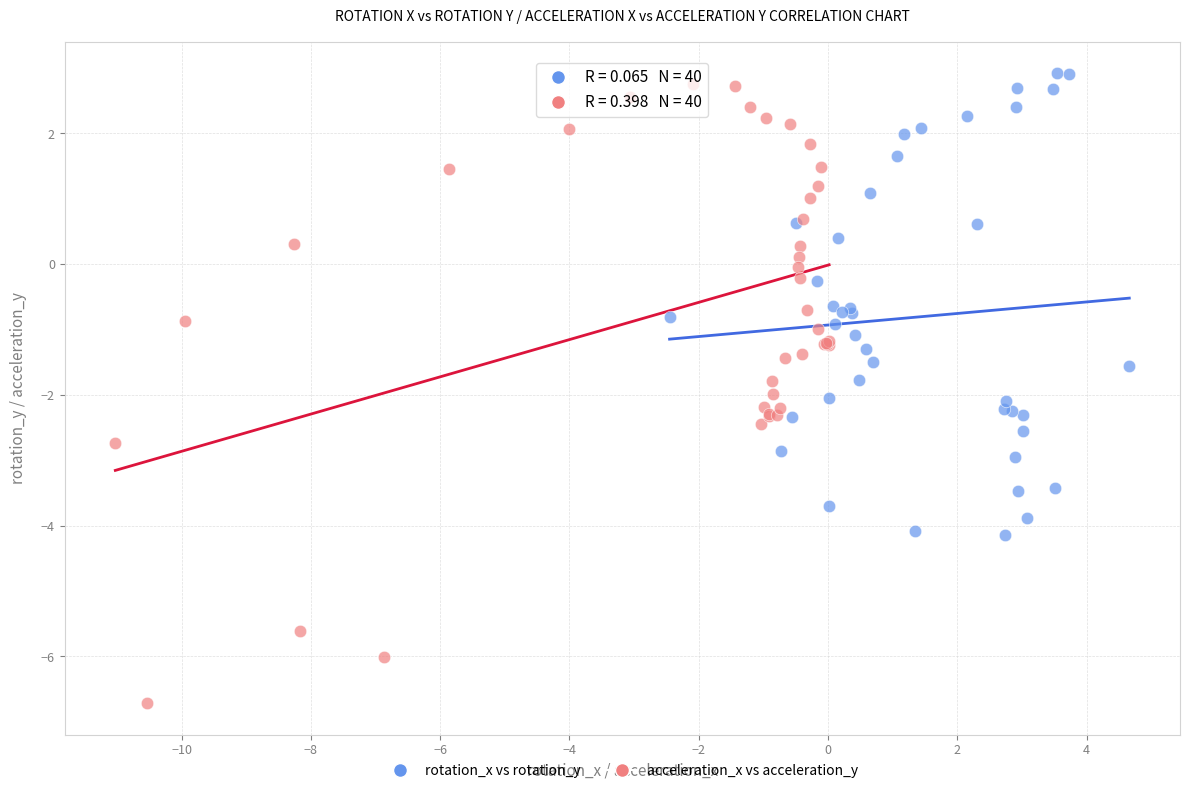

Which series contains the lowest Y value?

acceleration_x vs acceleration_y